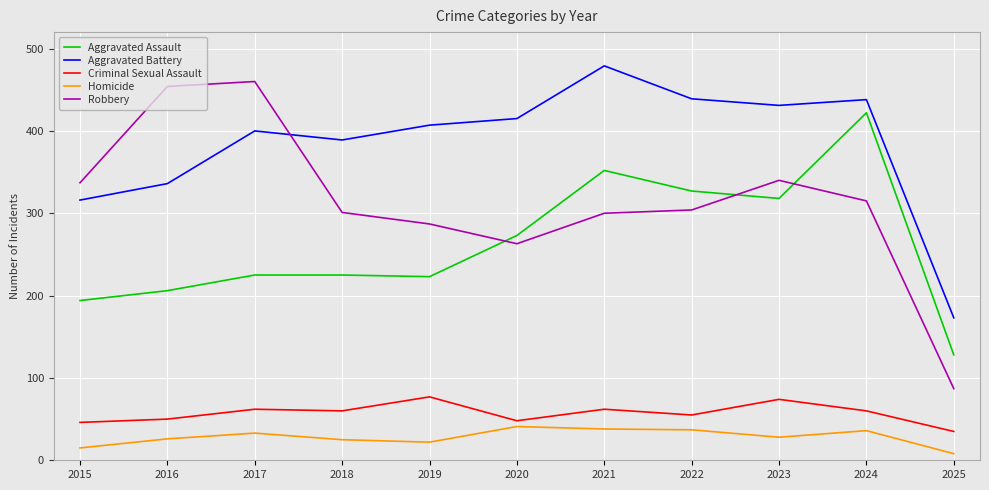

The Robbery series shows 510 at 2021. True or false?

False